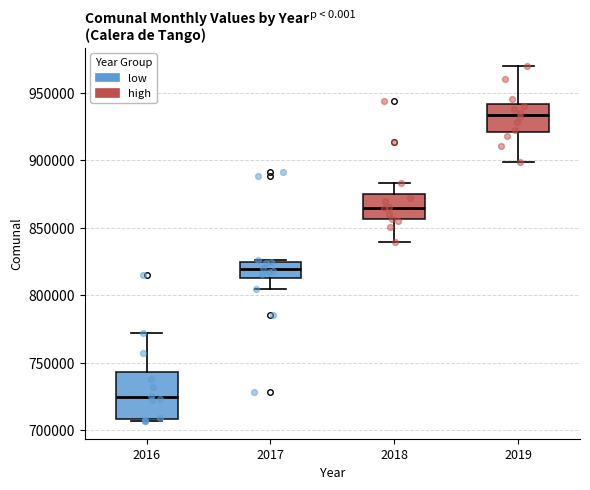

Which box has the highest median line?

2019